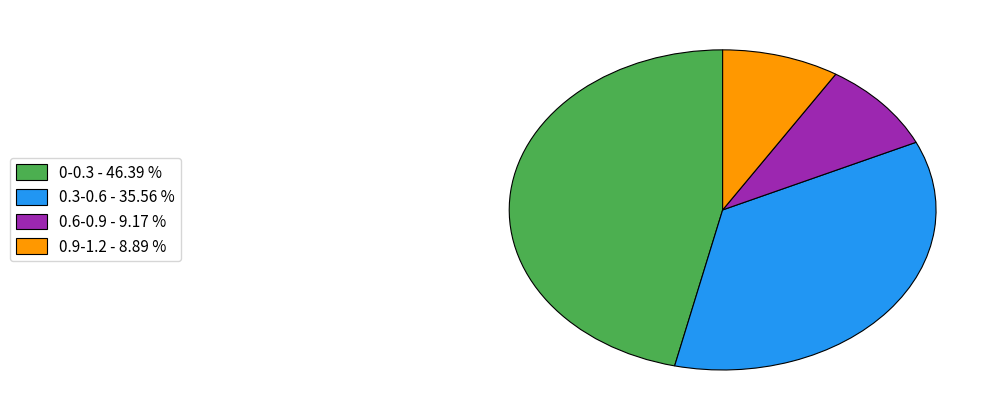

Do 0-0.3 - 46.39 % and 0.9-1.2 - 8.89 % together represent more than half of the pie?

Yes